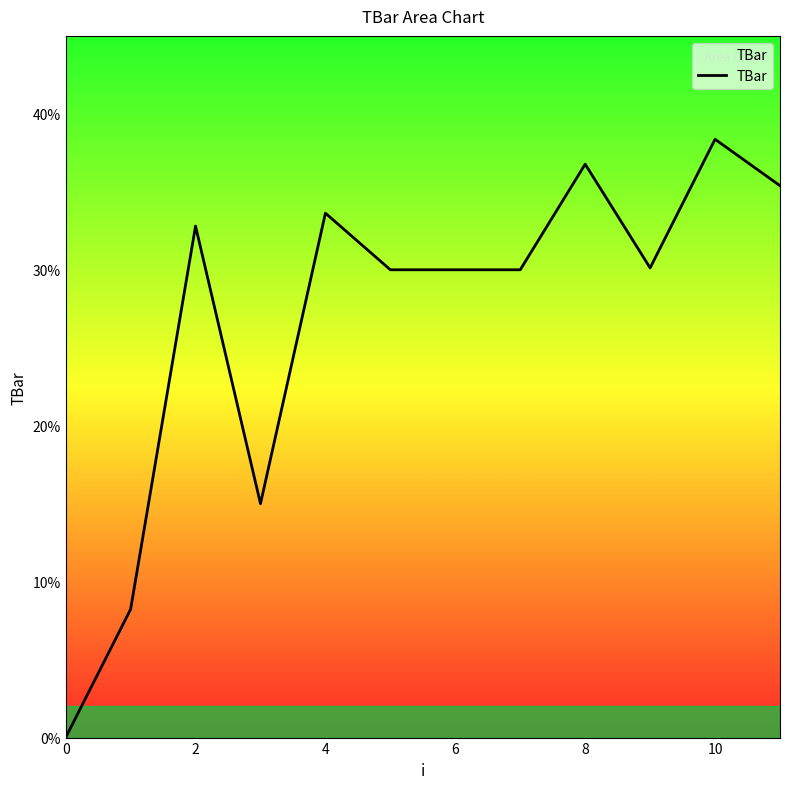

What is the difference between the maximum and minimum values?

38.4